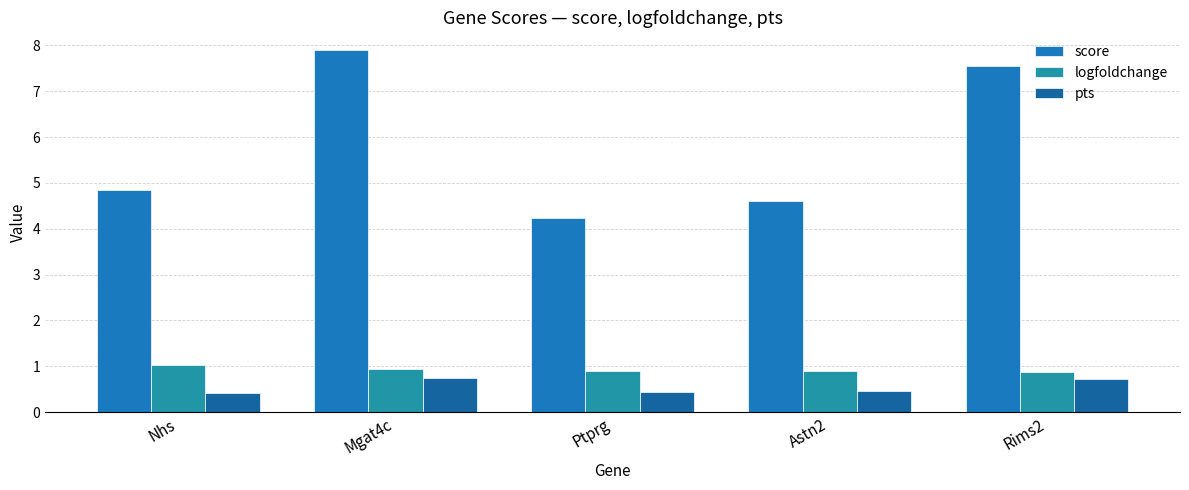

Count the number of categories in the chart.

5